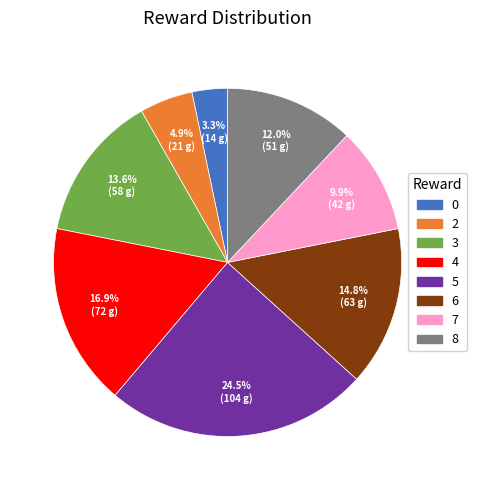

Approximately how many times larger is the value at 4 compared to 6?

1.1